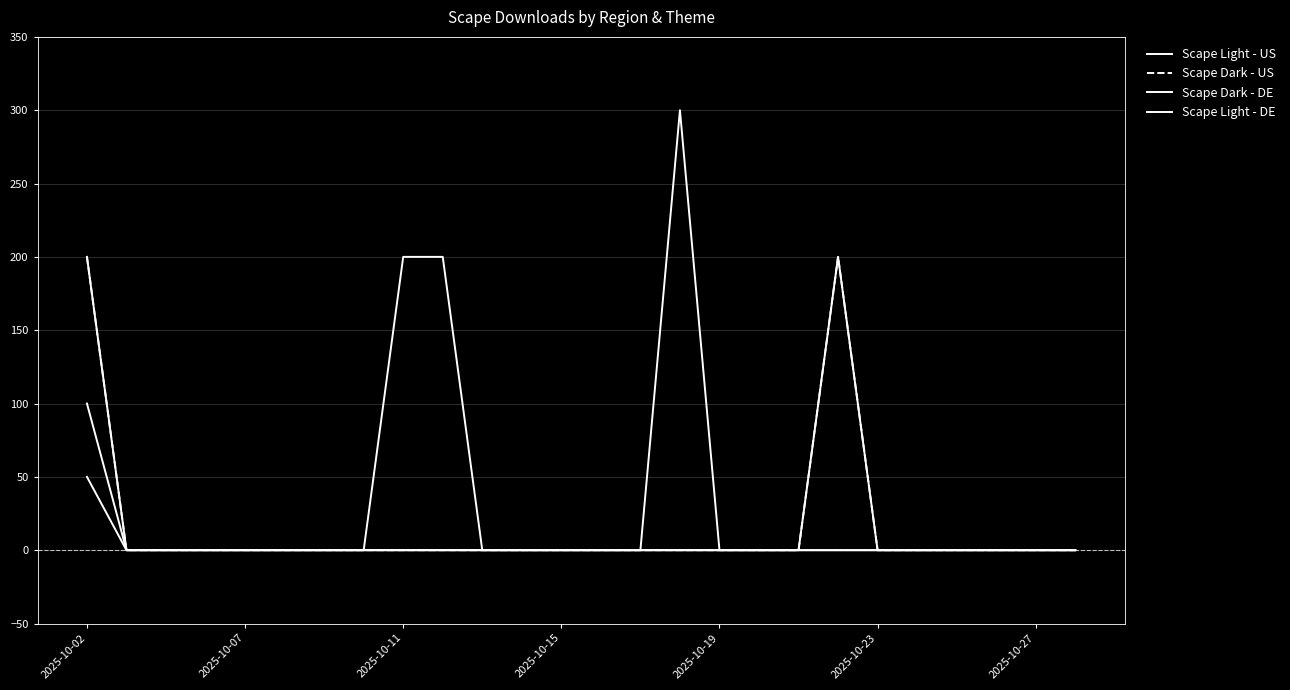

What is the maximum value shown in the chart?

300